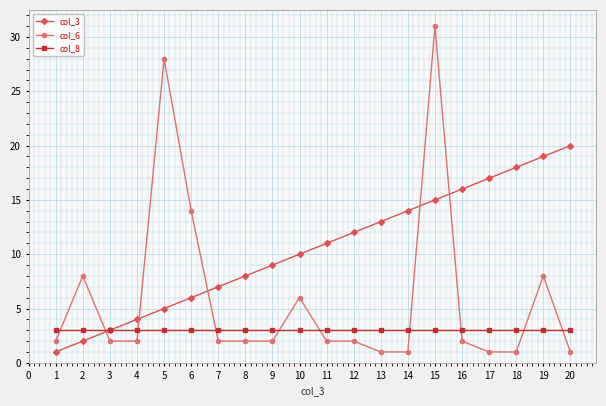

True or false: col_6 has a value of 31 at 15.

True